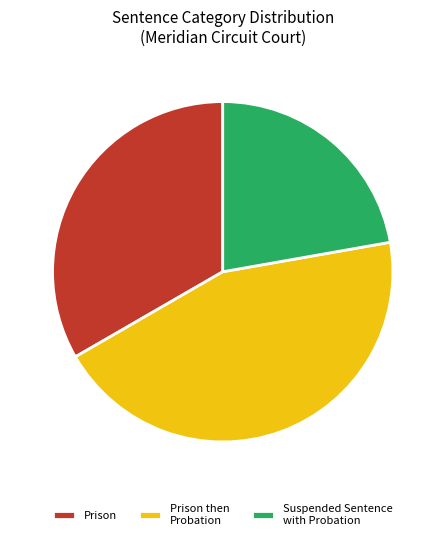

Rank the categories by value from lowest to highest.

Suspended Sentence with Probation, Prison, Prison then Probation